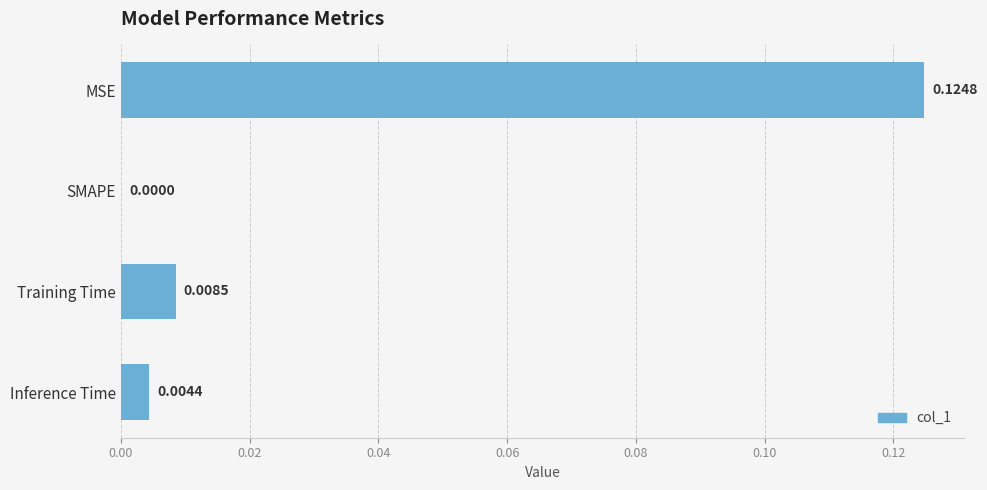

At which category does the chart reach its peak across all series?

MSE